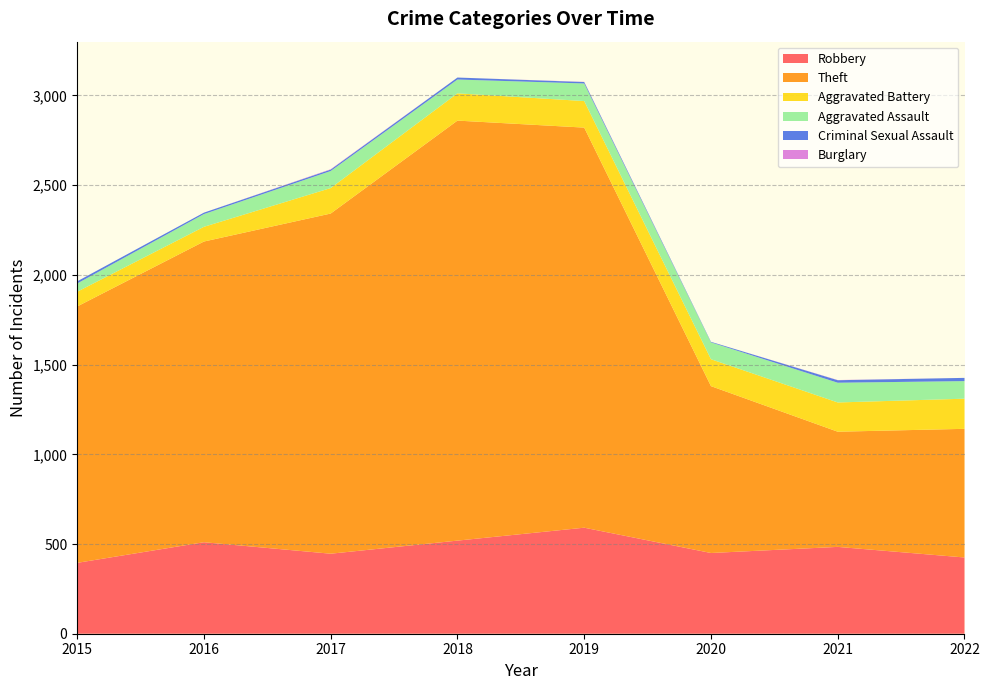

Reading right to left, transcribe all the data shown in this chart.

Robbery: 425	484	450	591	519	446	510	395
Theft: 717	642	930	2230	2341	1896	1676	1429
Aggravated Battery: 168	163	150	148	152	142	82	82
Aggravated Assault: 98	110	94	98	77	95	71	46
Criminal Sexual Assault: 18	14	3	8	11	8	8	12
Burglary: 0	1	0	1	0	2	0	0